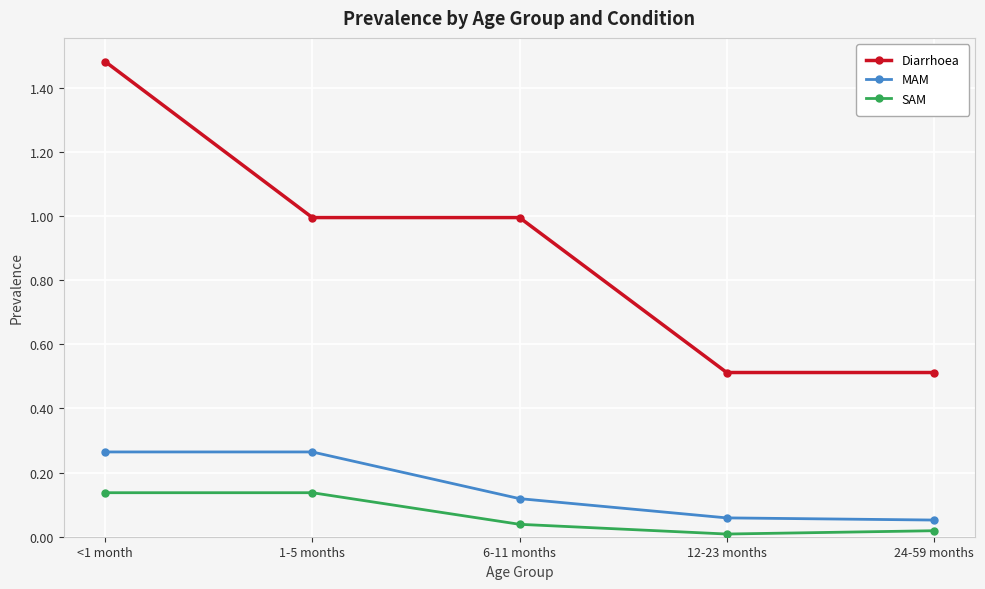

Which series has the widest spread of values?

Diarrhoea